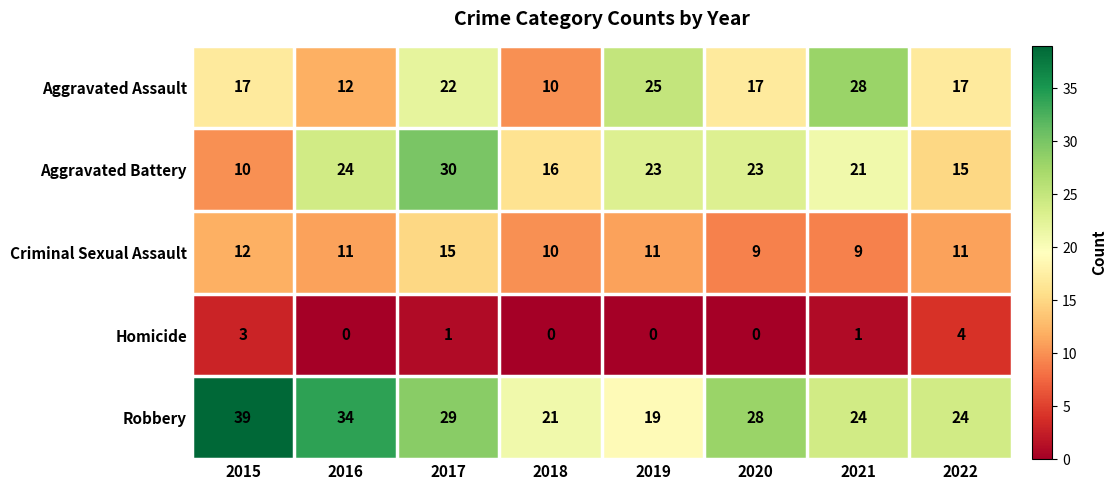

Rank the series by their maximum value, from highest to lowest.

Robbery, Aggravated Battery, Aggravated Assault, Criminal Sexual Assault, Homicide